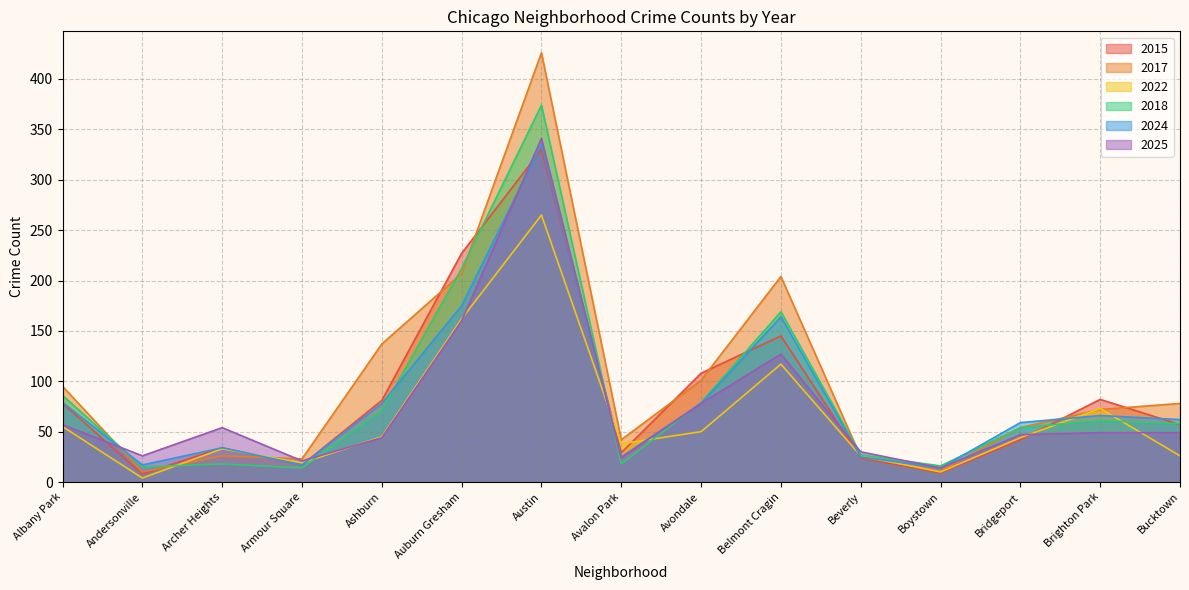

Which series has the widest spread of values?

2017